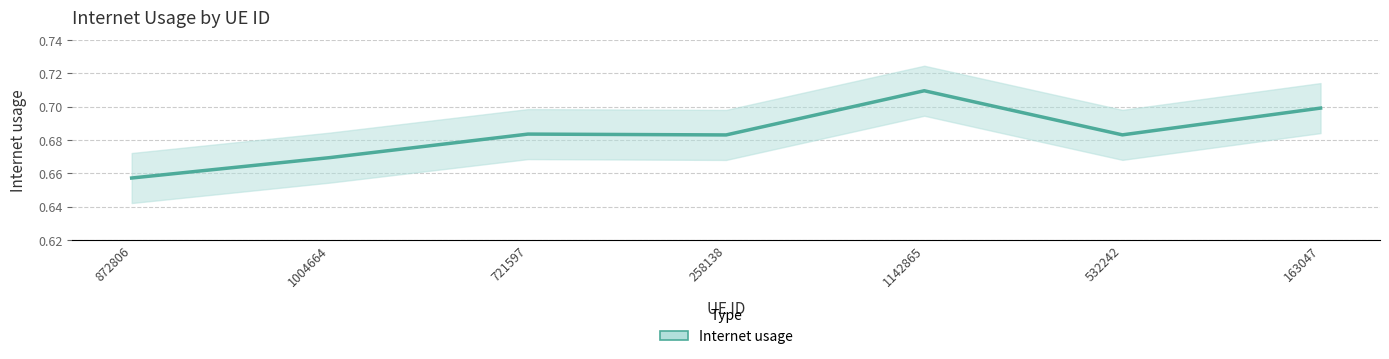

At which category does the chart reach its peak across all series?

1142865